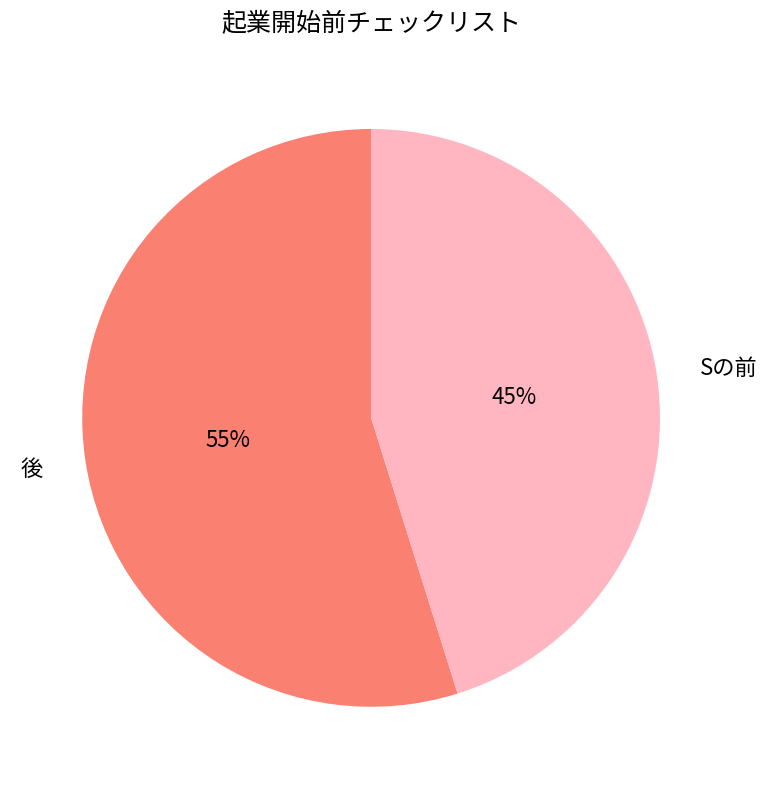

The Sの前 slice represents 45% of the pie. True or false?

True